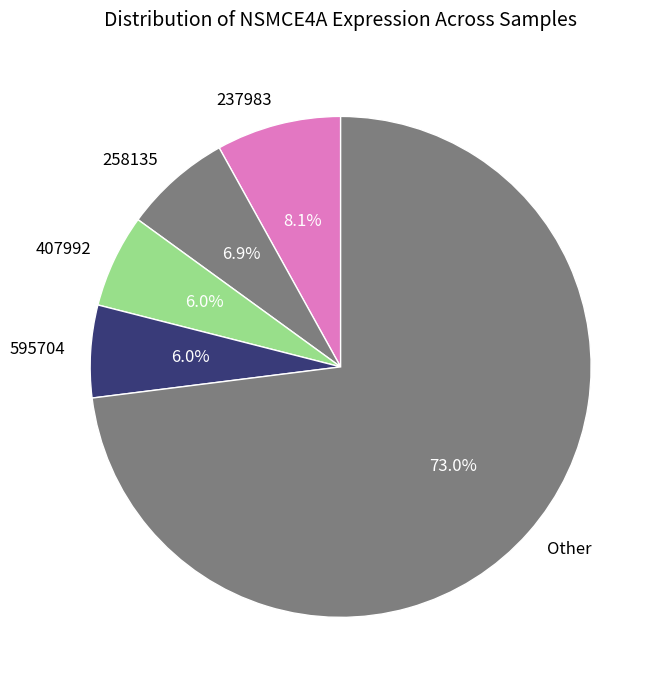

Combined, do 258135 and Other account for over 50%?

Yes